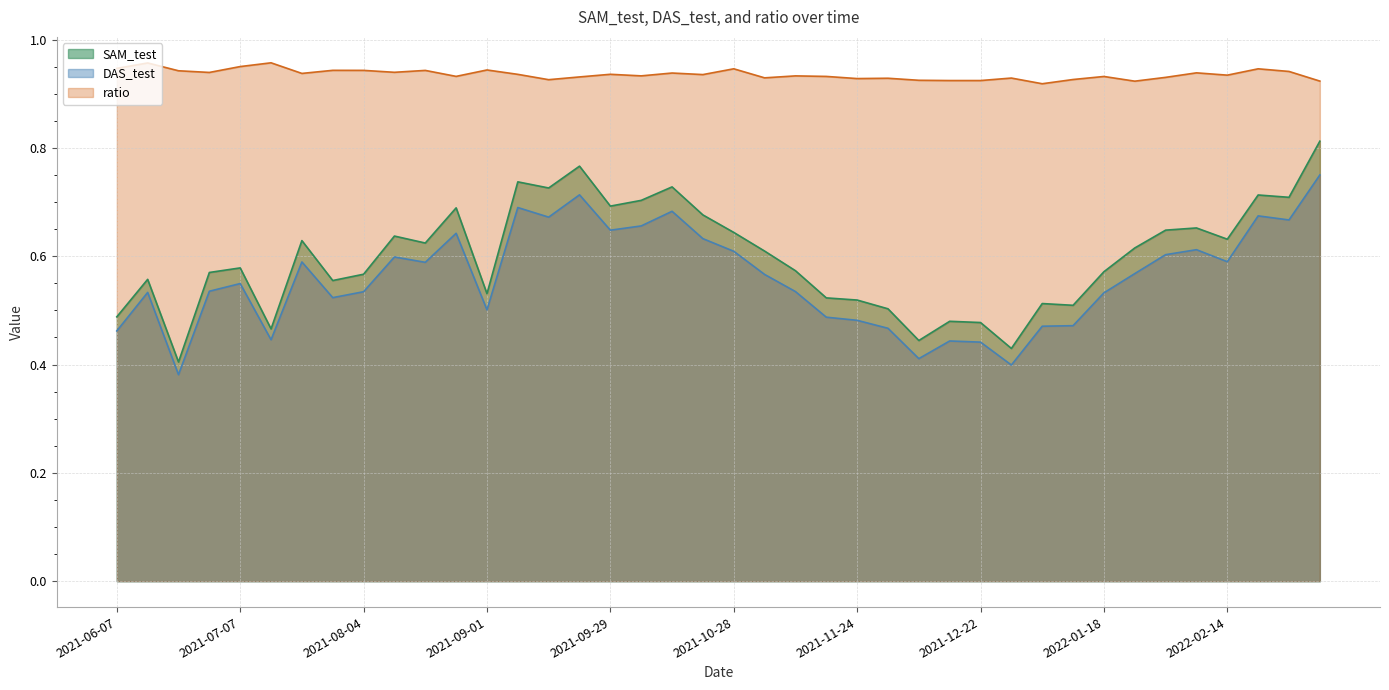

Which series has the widest spread of values?

SAM_test